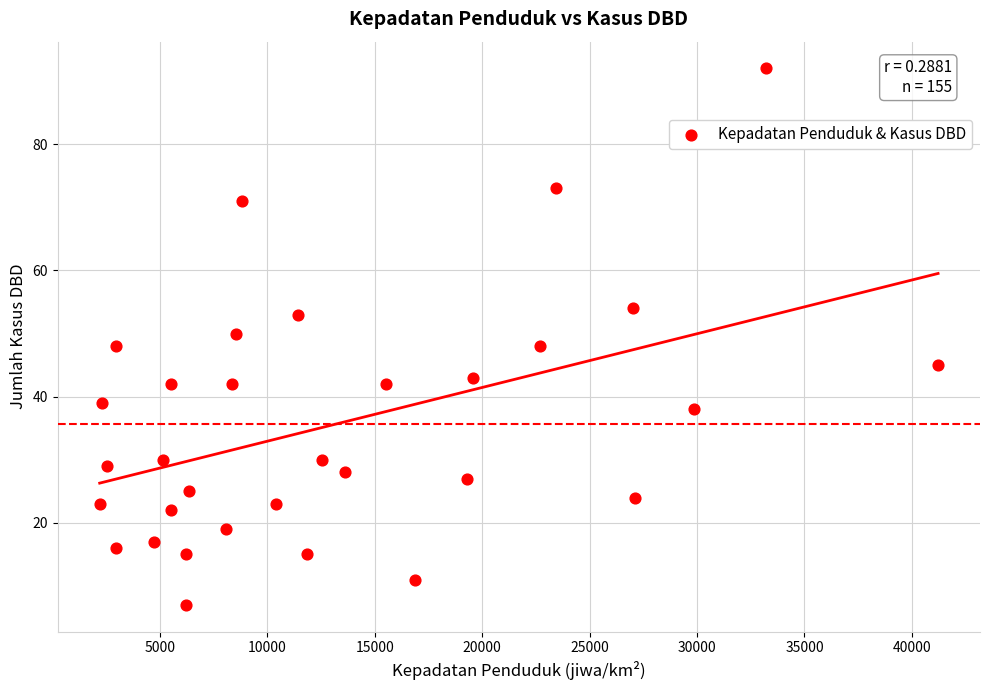

What is the range of Y values (max minus min)?

85